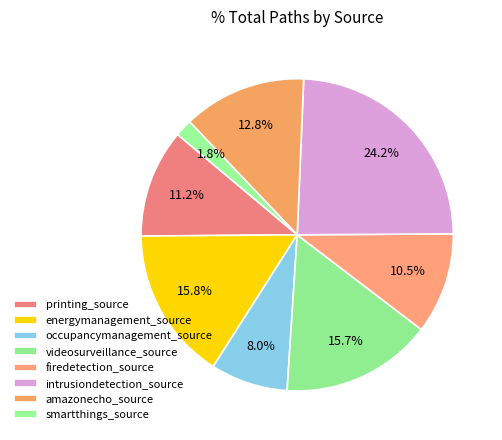

What percentage do intrusiondetection_source and videosurveillance_source together represent?

39.9%